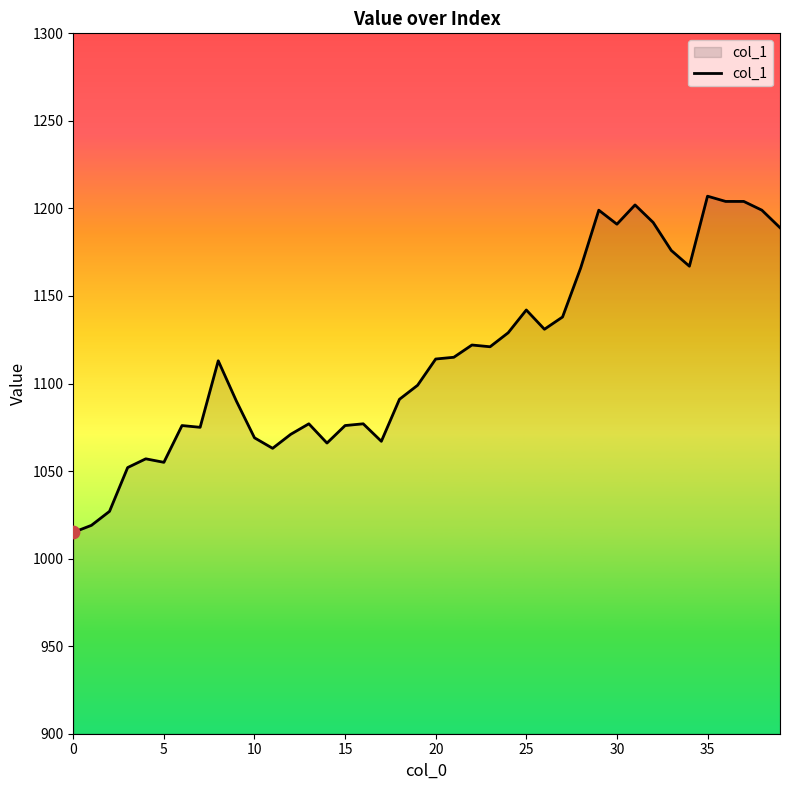

What is the difference between the maximum and minimum values?

192